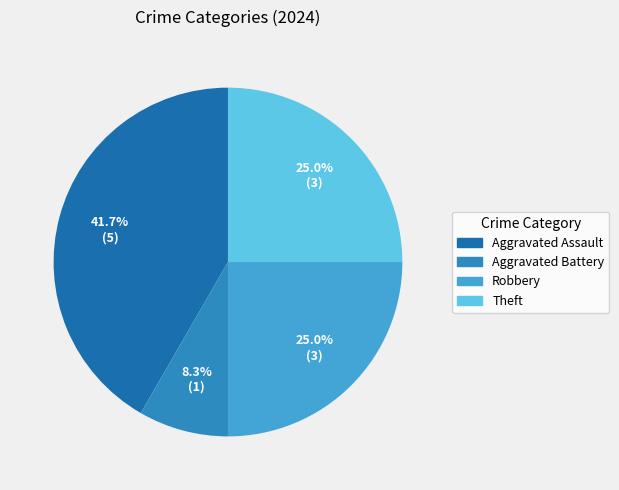

Does any single category account for the majority?

No